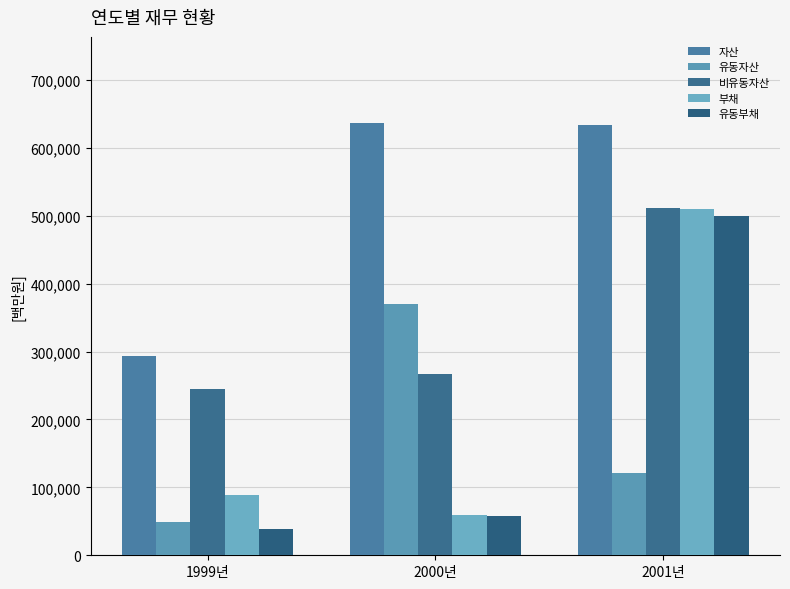

What is the maximum value for 유동자산?

369245